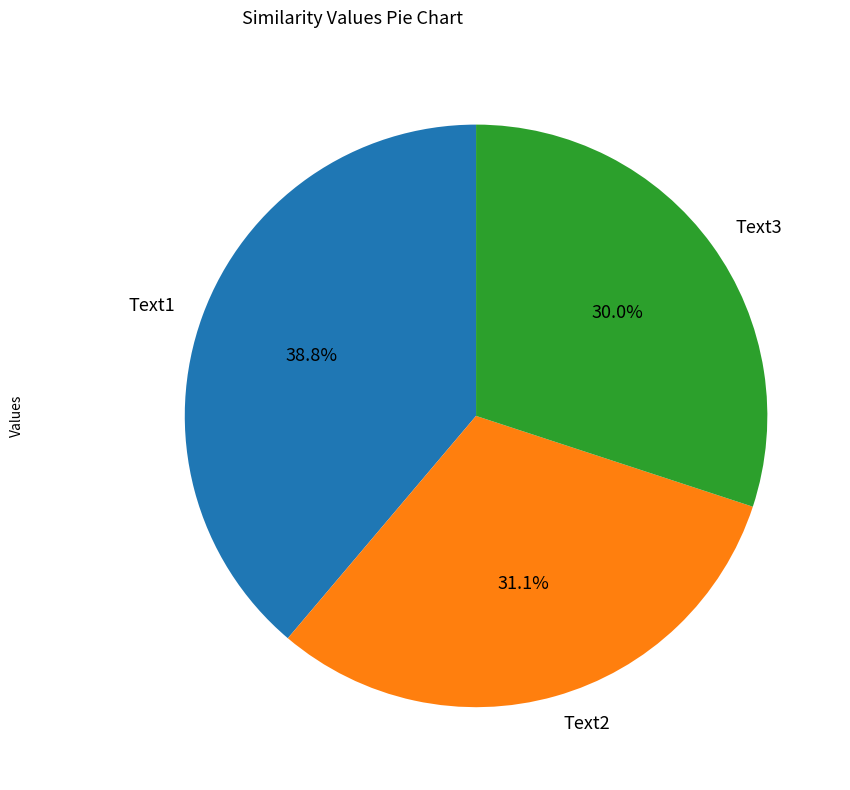

What is the smallest slice in the pie chart?

Text3